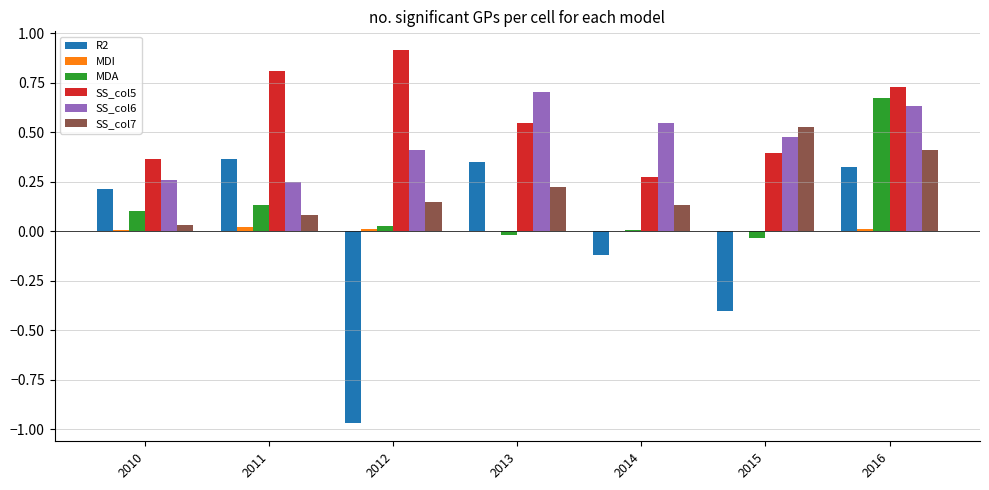

The MDA series shows 0.2 at 2016. True or false?

False